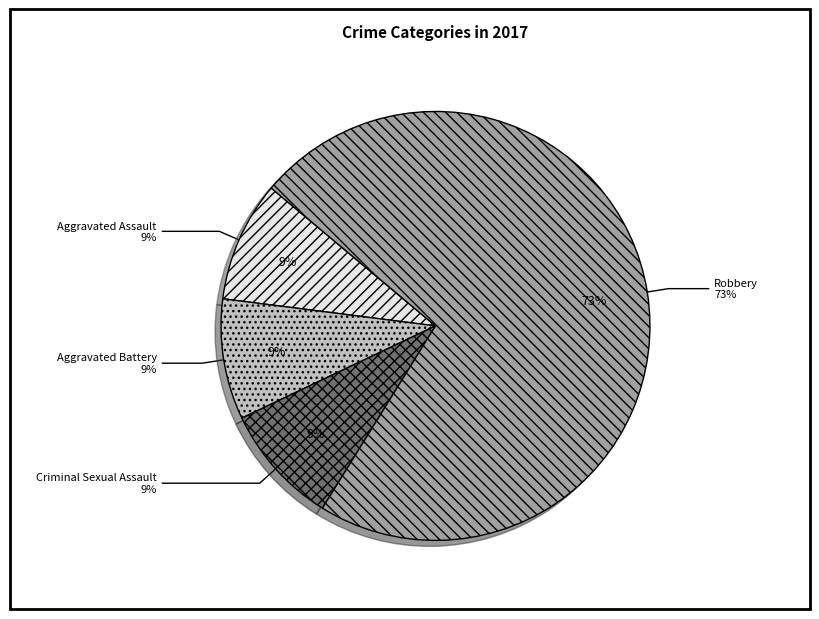

To the nearest percent, what percentage of the pie is Aggravated Battery?

9%